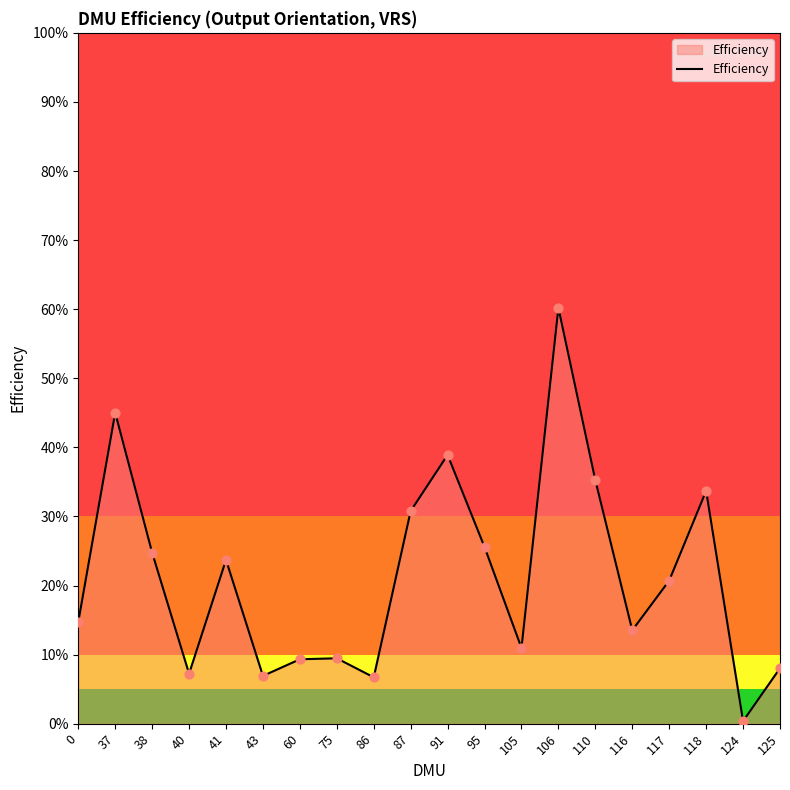

Does the chart have visible grid lines?

No